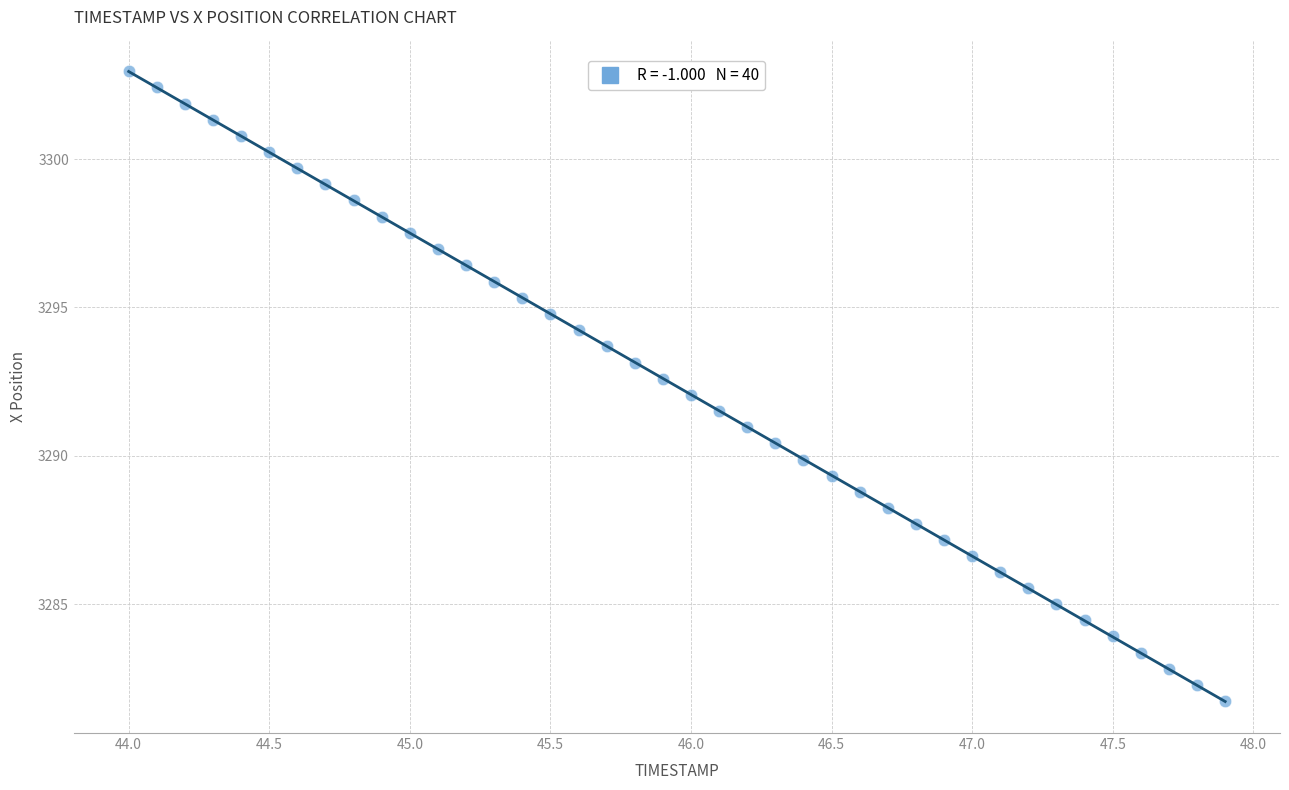

What is the range of X values (max minus min)?

3.9